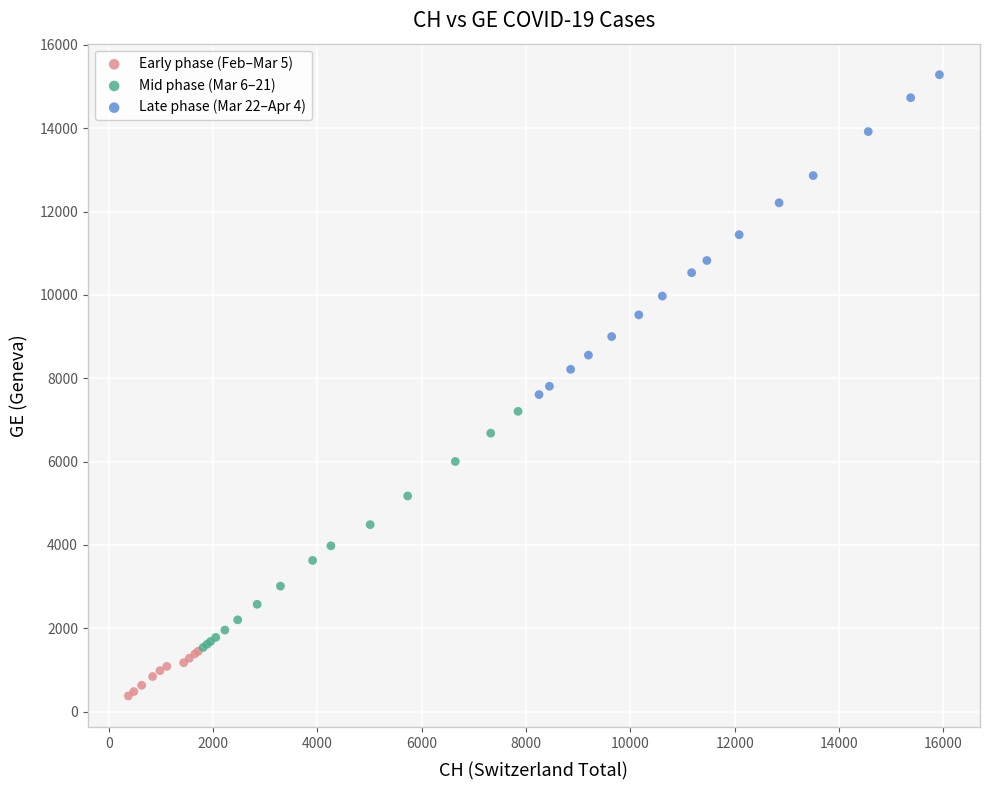

Which series reaches the maximum Y coordinate?

Late phase (Mar 22–Apr 4)